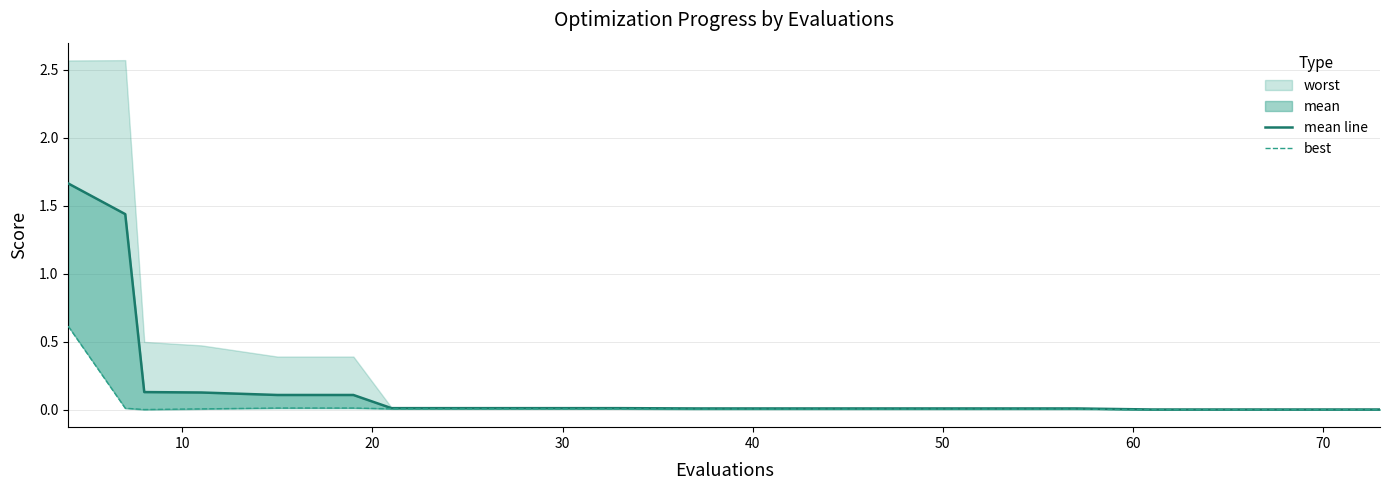

Does the chart display data point markers on the line(s)?

No